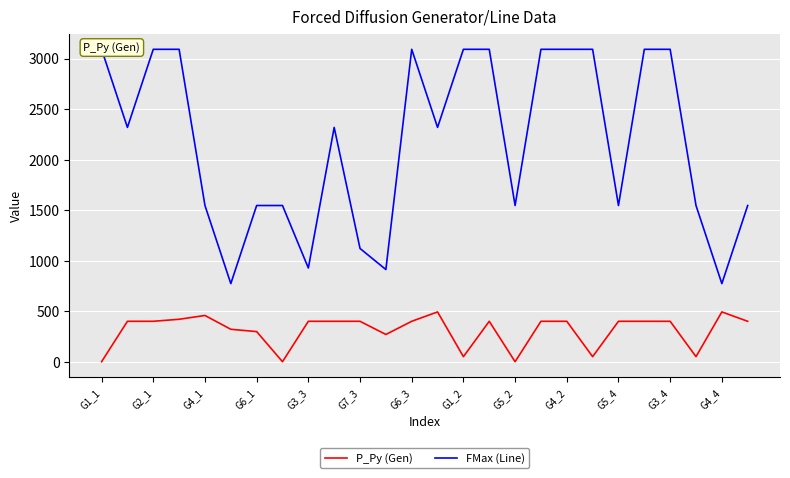

What is the approximate value of P_Py (Gen) at 19?

50.0